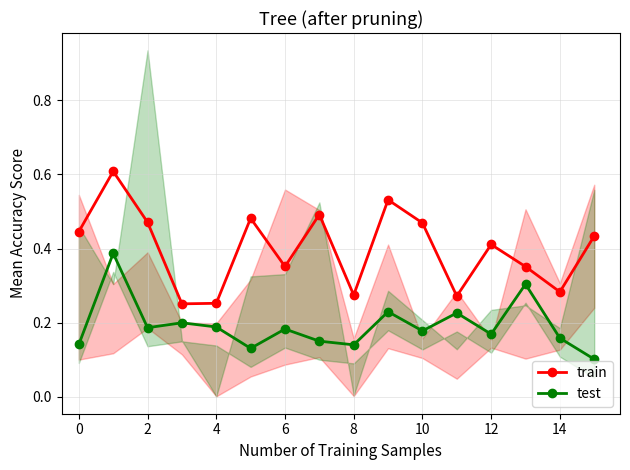

Which series has the largest total across all categories?

train